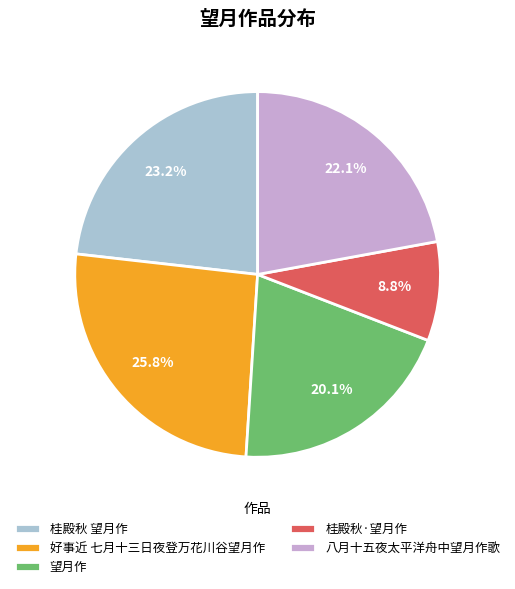

What is the largest slice in the pie chart?

好事近 七月十三日夜登万花川谷望月作